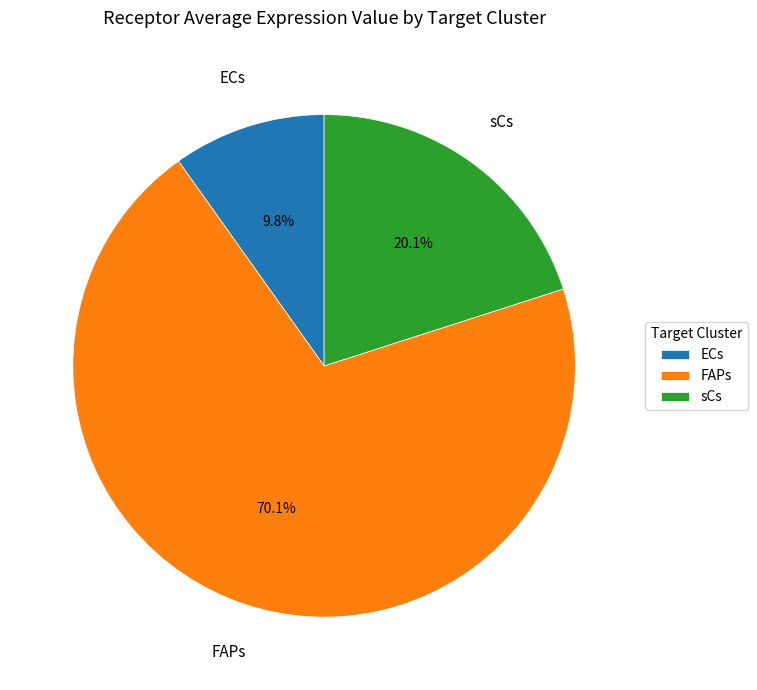

How much of the chart is everything except ECs?

90.2%